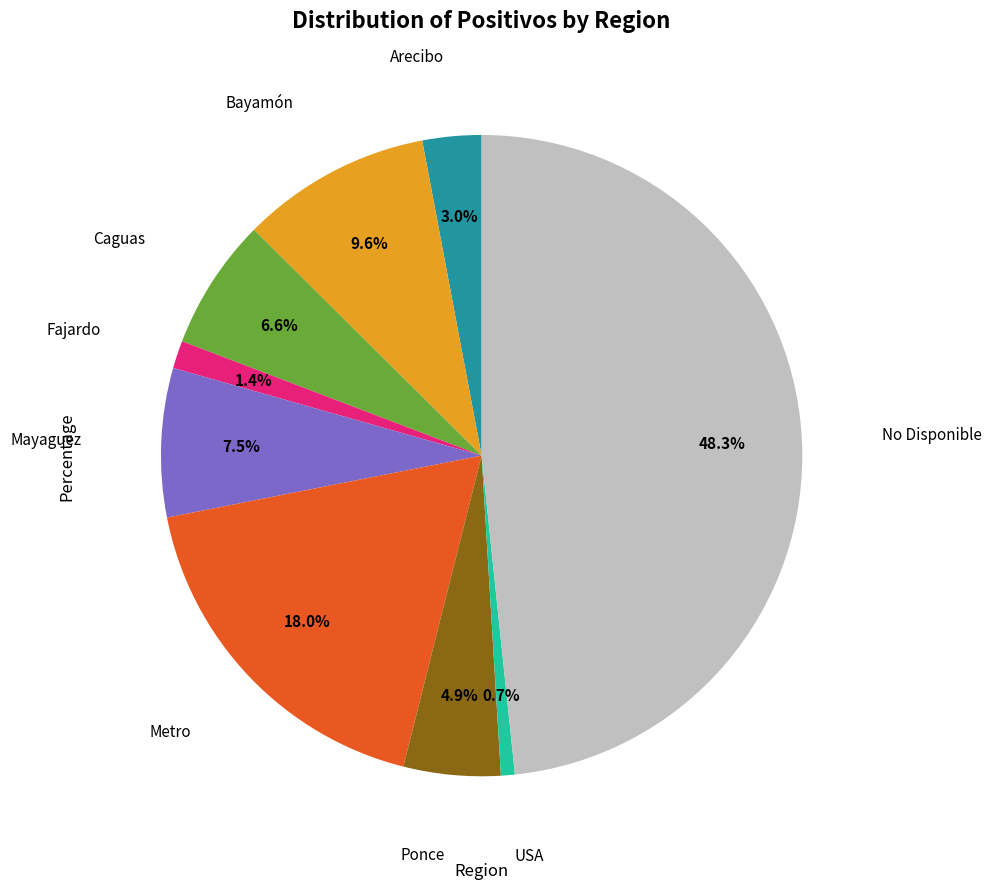

Is there any slice that represents more than half of the pie?

No